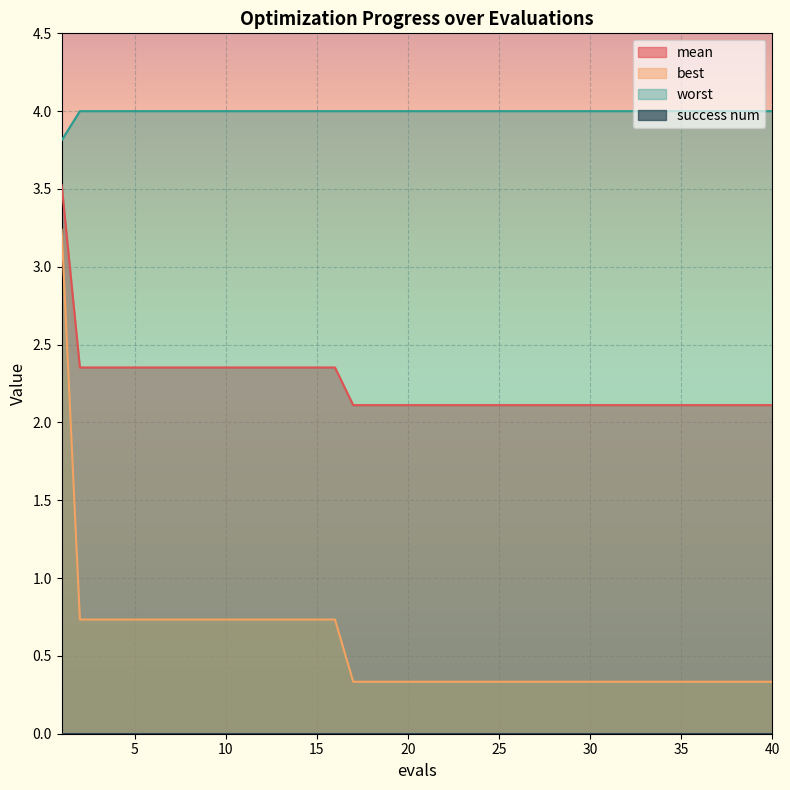

What is the total value across all series at 12?

7.1